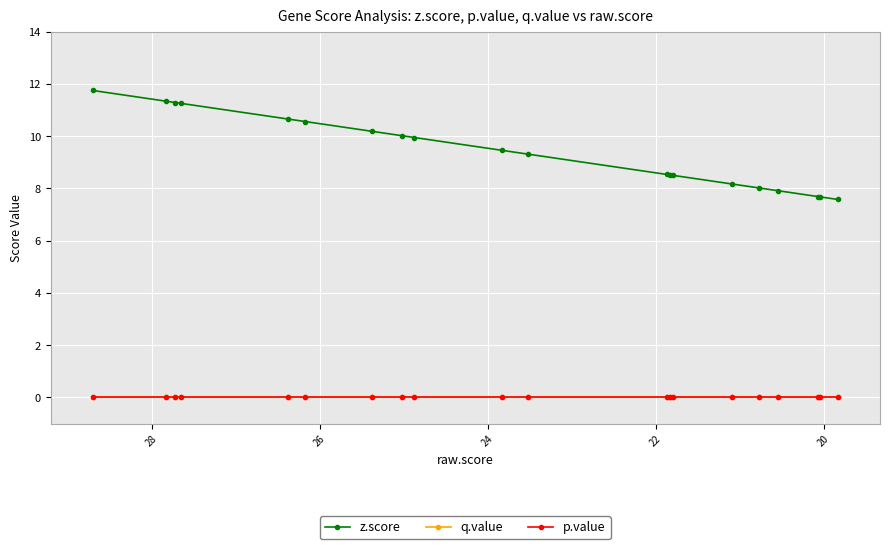

How many distinct data groups are displayed?

3